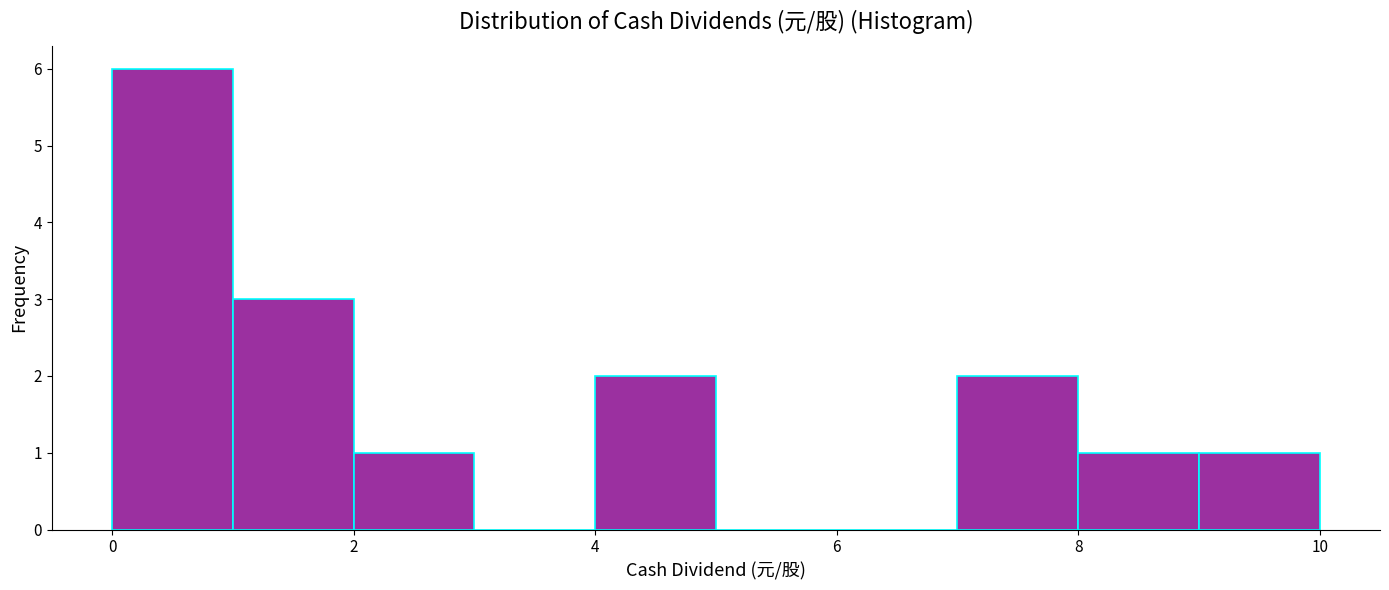

How tall is the bar that spans 4 to 5 on the x-axis? The values are not printed on the chart, so give them approximately, as read against the axis.

2